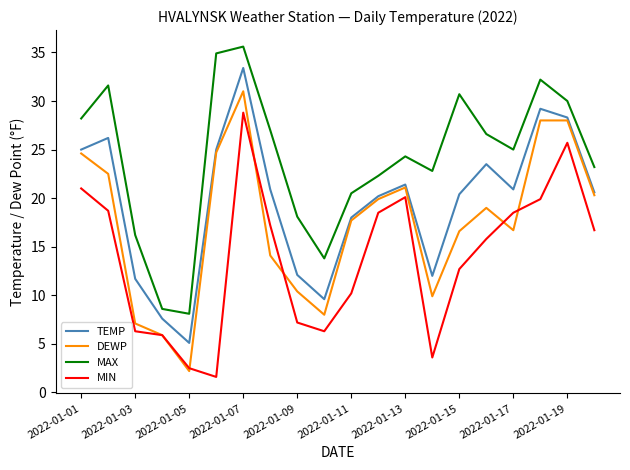

Which series has the largest total across all categories?

MAX